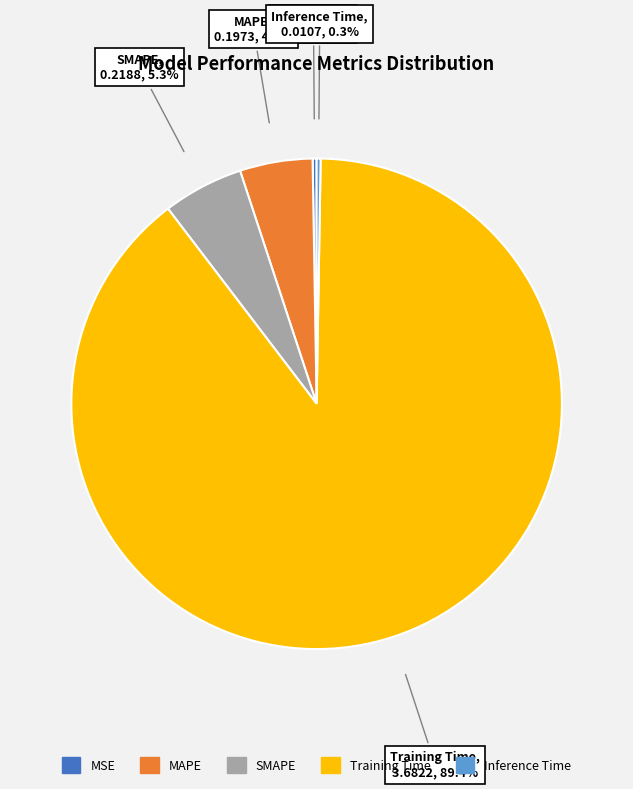

Is Training Time the majority of the pie?

Yes